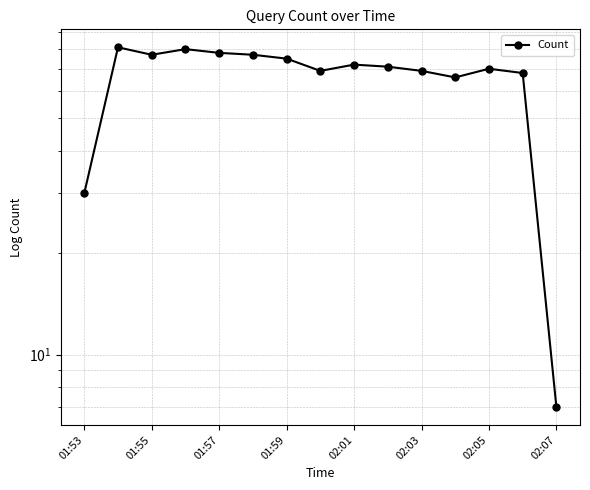

What position from the right is 02:01?

7